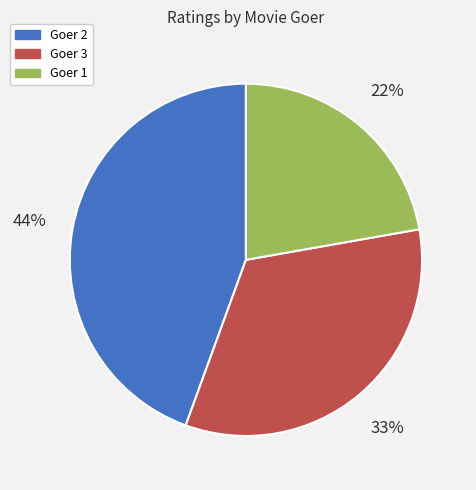

Does any single category account for the majority?

No